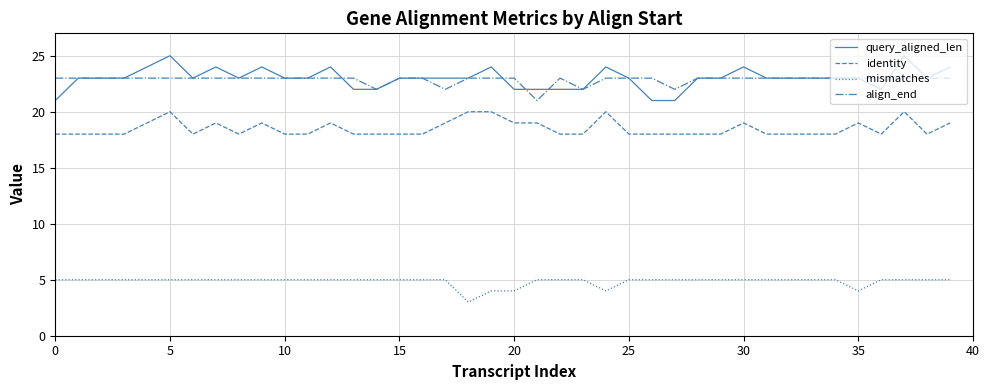

True or false: align_end and mismatches intersect in this chart.

False